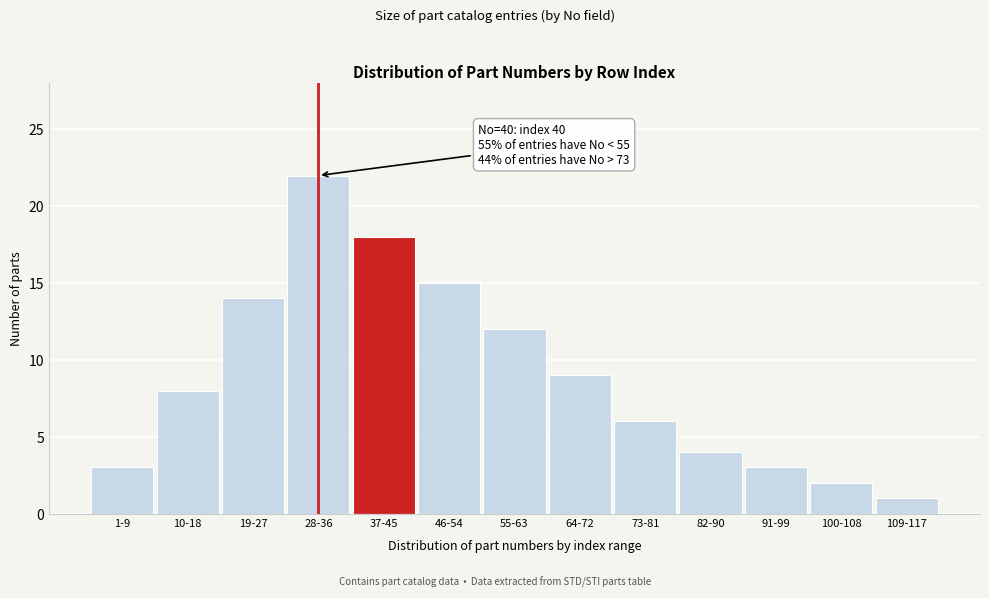

Reading left to right, what are all the values shown in this chart?

1-9=3	10-18=8	19-27=14	28-36=22	37-45=18	46-54=15	55-63=12	64-72=9	73-81=6	82-90=4	91-99=3	100-108=2	109-117=1